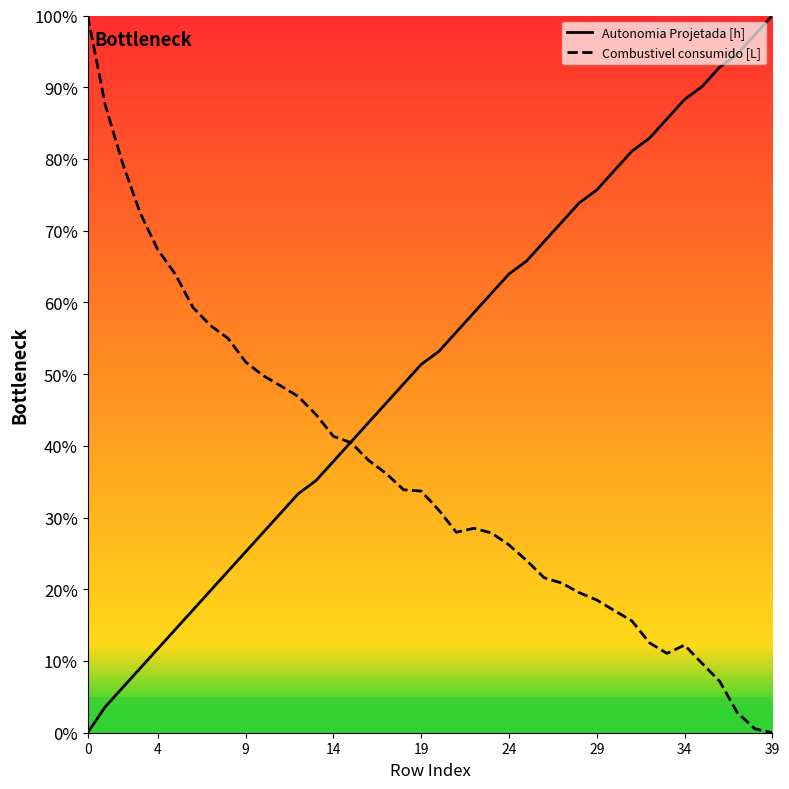

What is the label of the 21st point from the left?

20